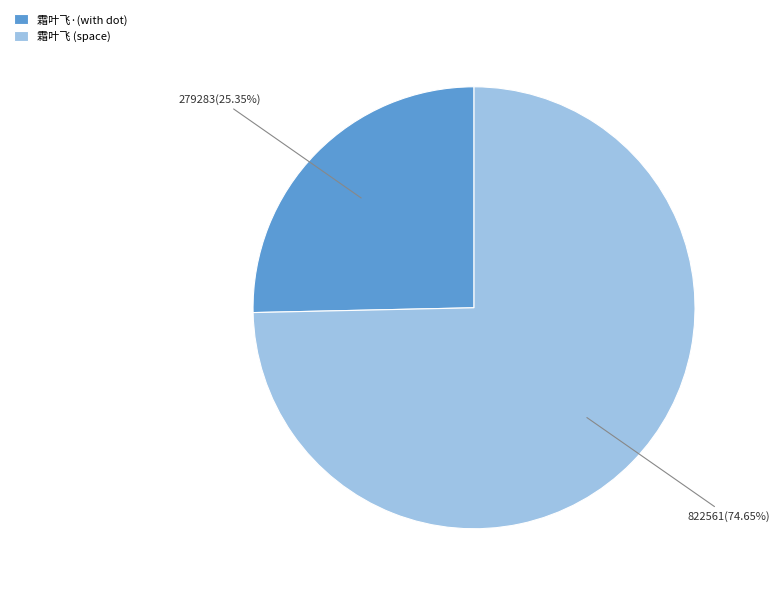

Rank the categories by value from highest to lowest.

霜叶飞 (space), 霜叶飞·(with dot)